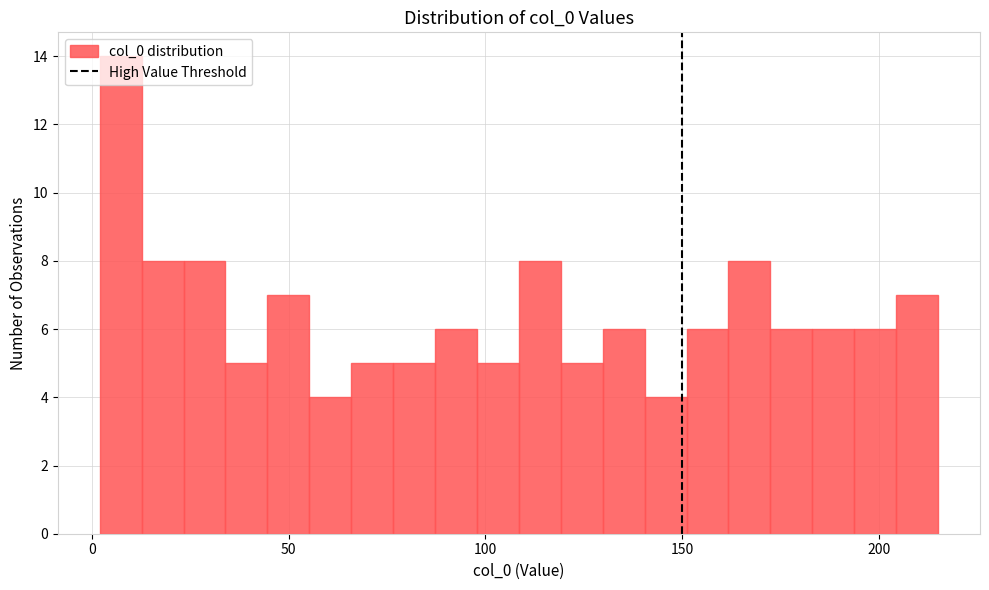

Read against the x-axis, roughly where is the centre of the tallest bar?

5